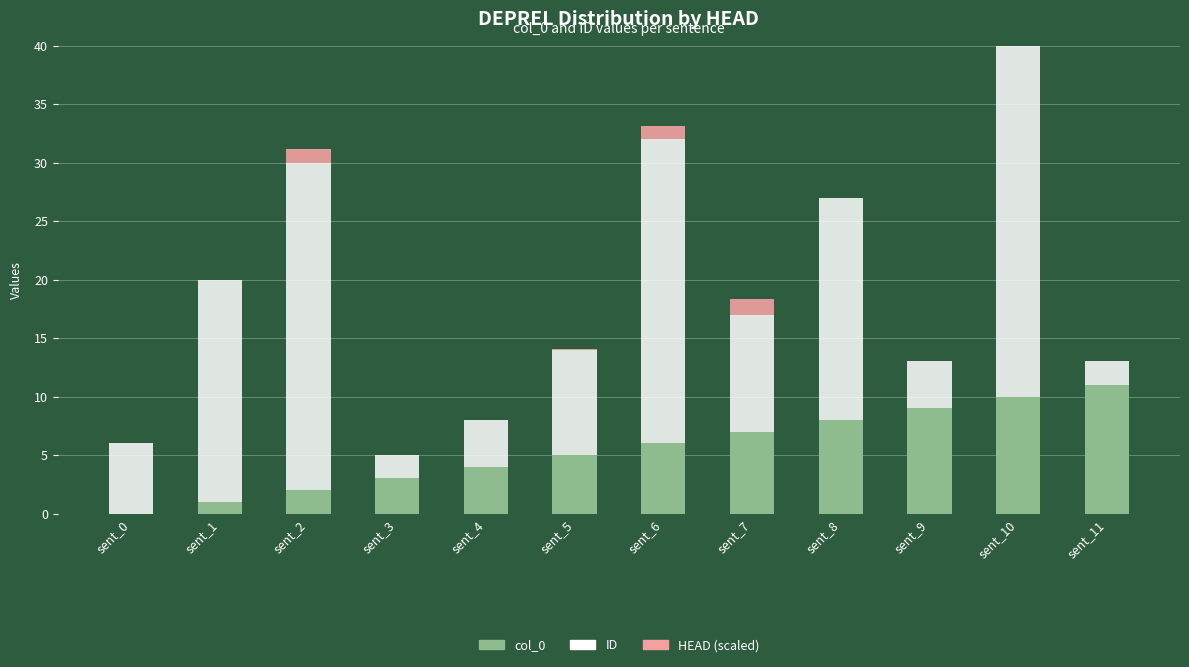

Reading left to right, list all the values displayed in this chart.

col_0: 0.0	1.0	2.0	3.0	4.0	5.0	6.0	7.0	8.0	9.0	10.0	11.0
ID: 6.0	19.0	28.0	2.0	4.0	9.0	26.0	10.0	19.0	4.0	36.0	2.0
HEAD (scaled): 0.0	0.0	1.2	0.0	0.0	0.0	1.2	1.3	0.0	0.0	1.5	0.0